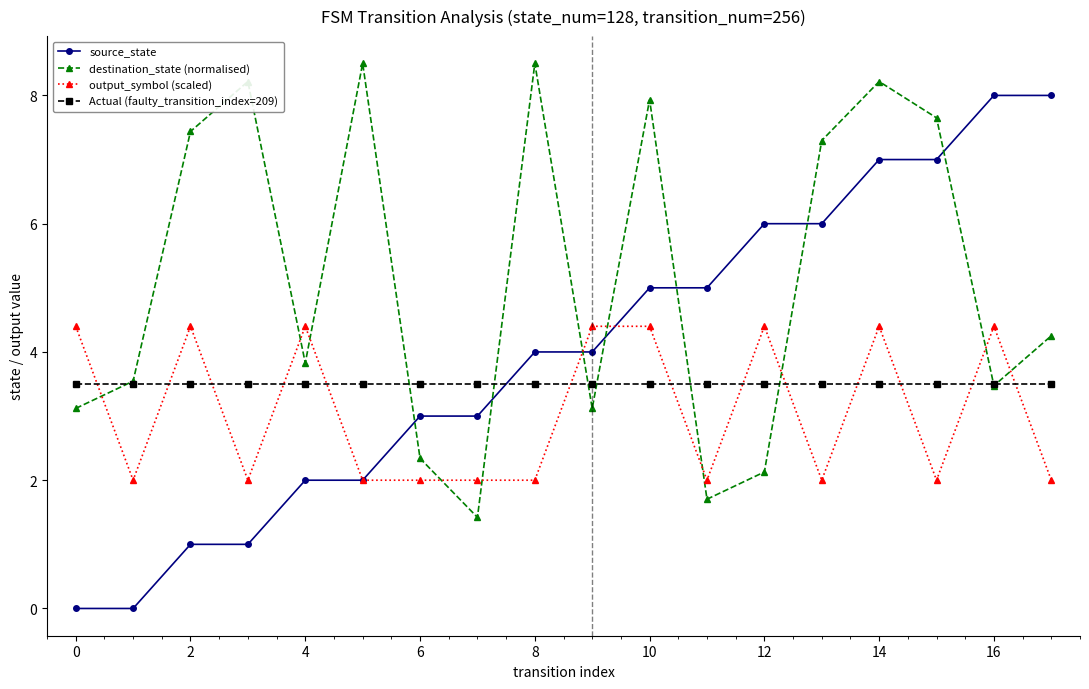

What is the value of the Actual (faulty_transition_index=209) point at the 8th from the left?

3.5